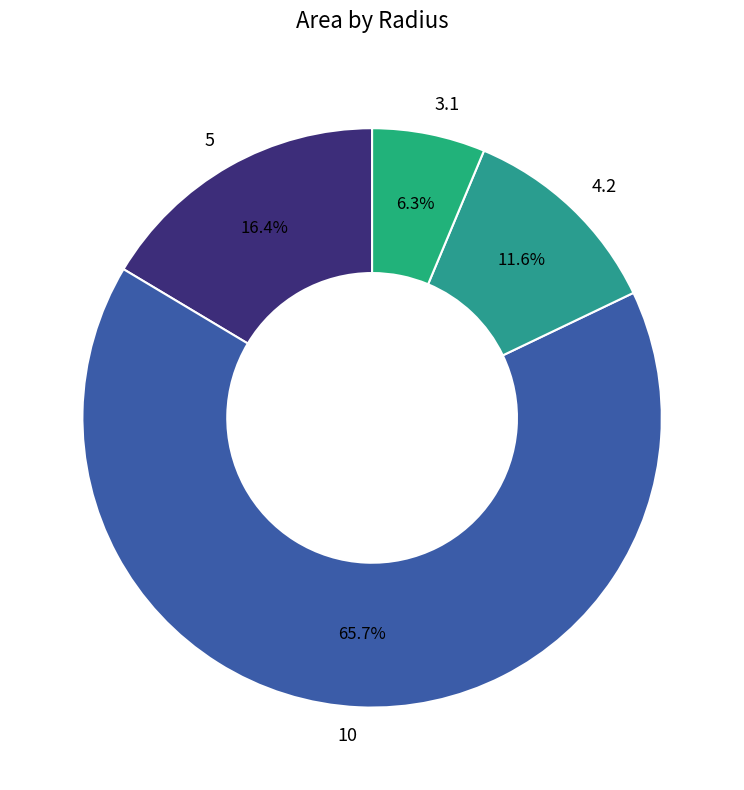

To the nearest percent, what is the difference between the largest and smallest slice percentages?

59%